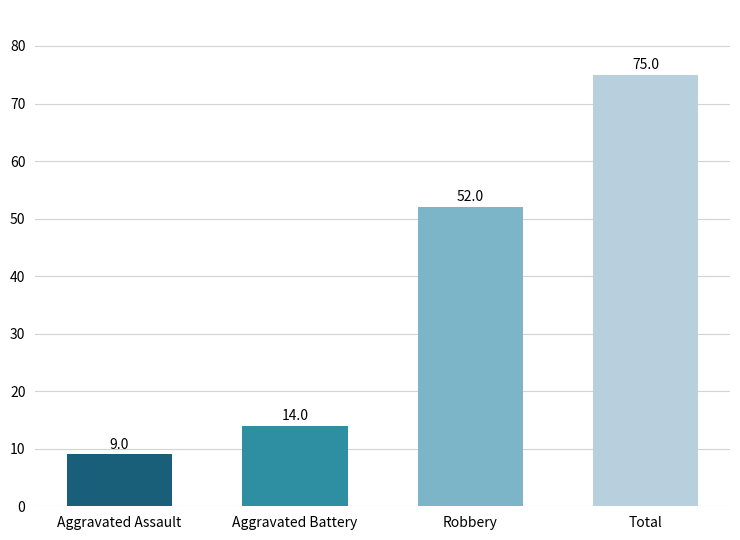

What is the difference between the maximum and minimum values?

66